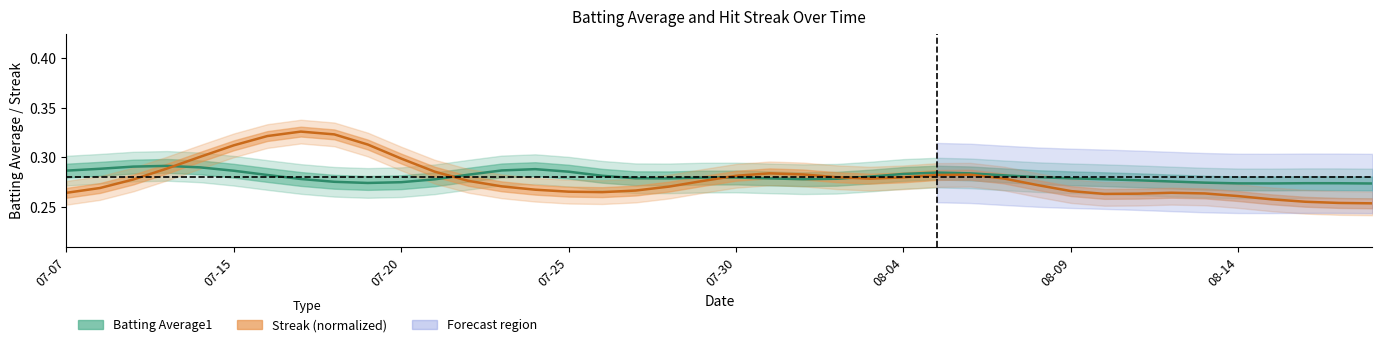

What is the value of the Streak (normalized) point at the 7th from the left?

0.3